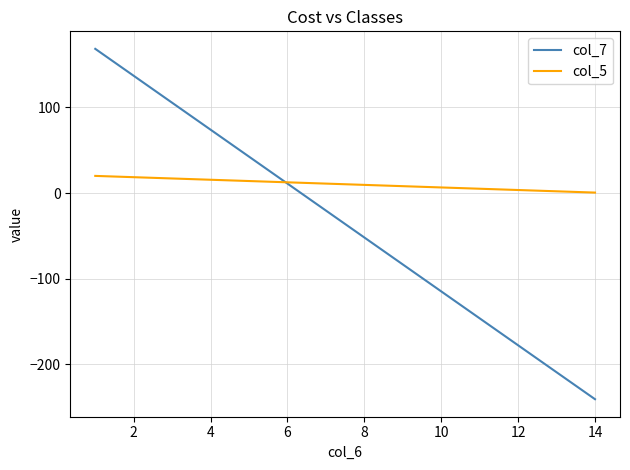

Rank the series by their average value, from highest to lowest.

col_5, col_7